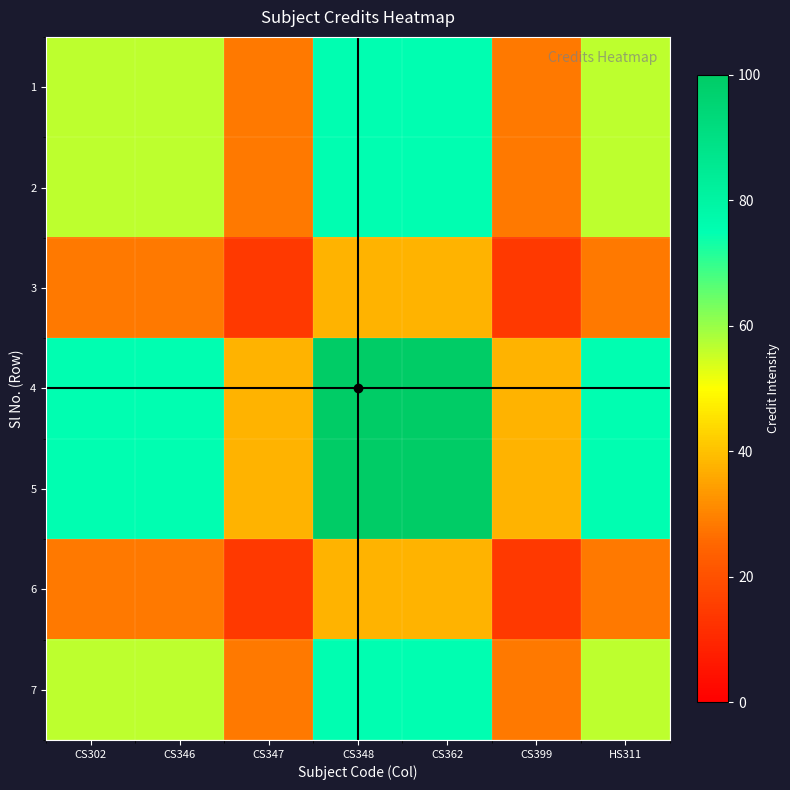

What is the total value across all series at CS347?

187.5